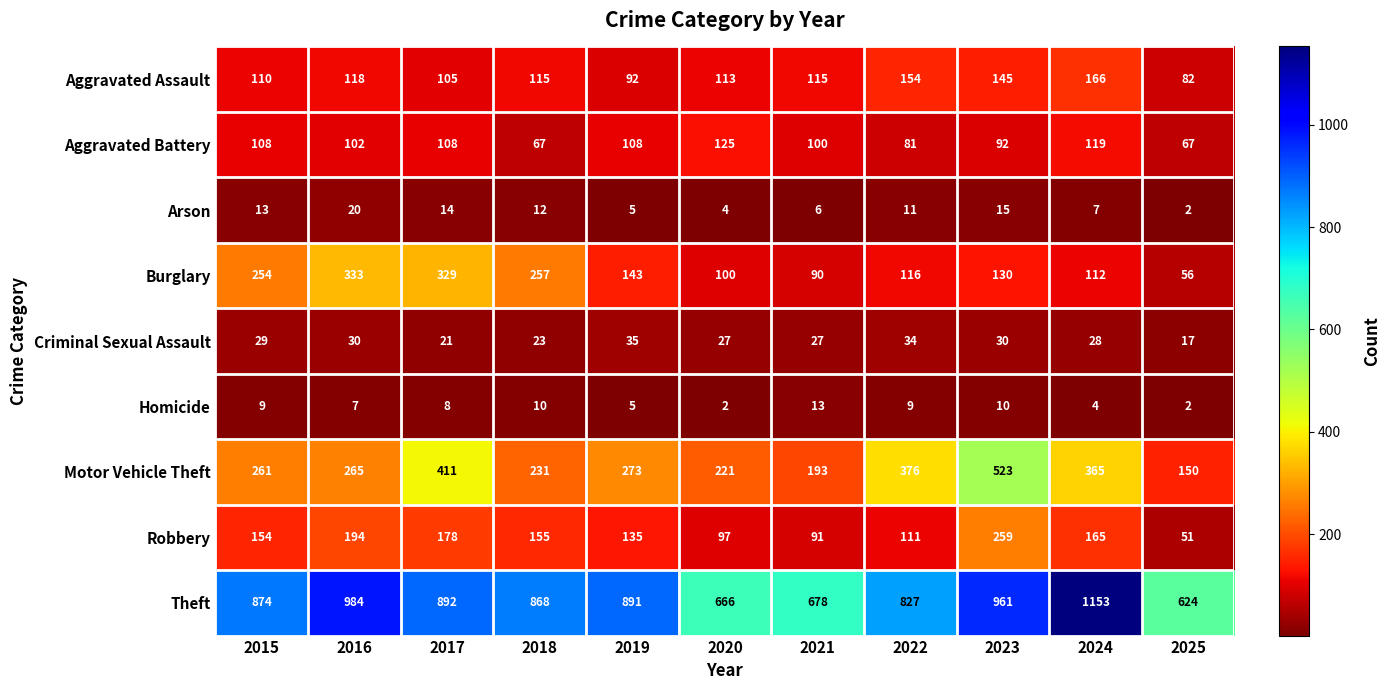

What is the spread (max minus min) of values at 2021?

672